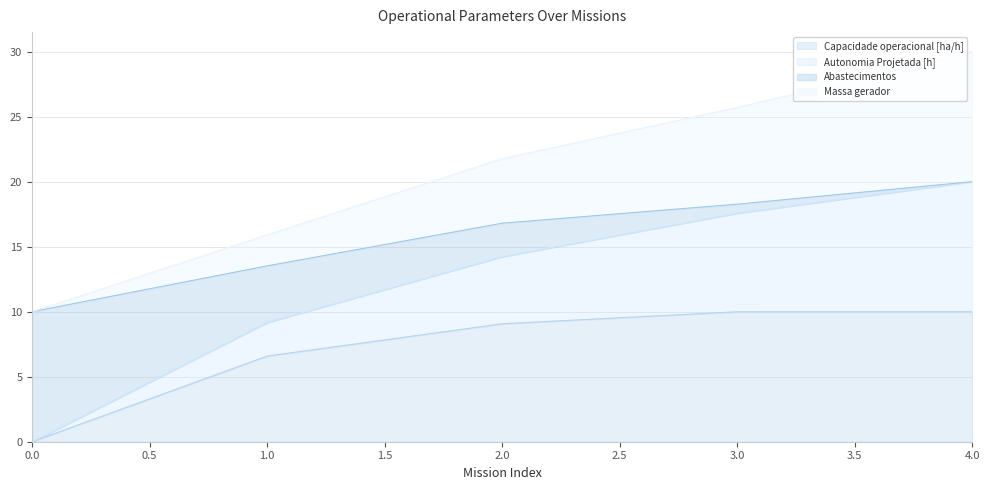

At how many categories does at least one series exceed 14?

4